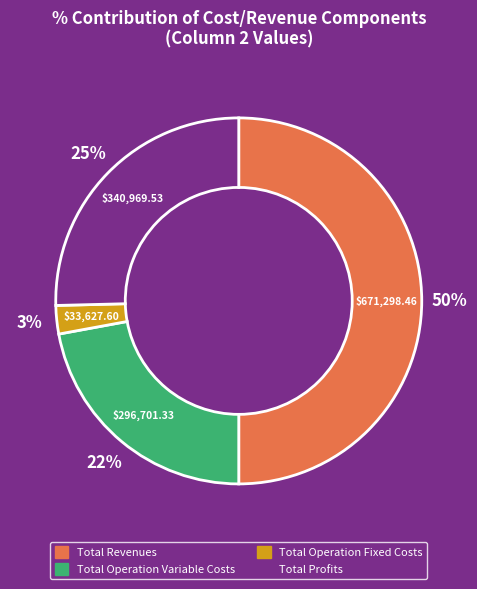

To the nearest percent, what is the average slice percentage?

25%